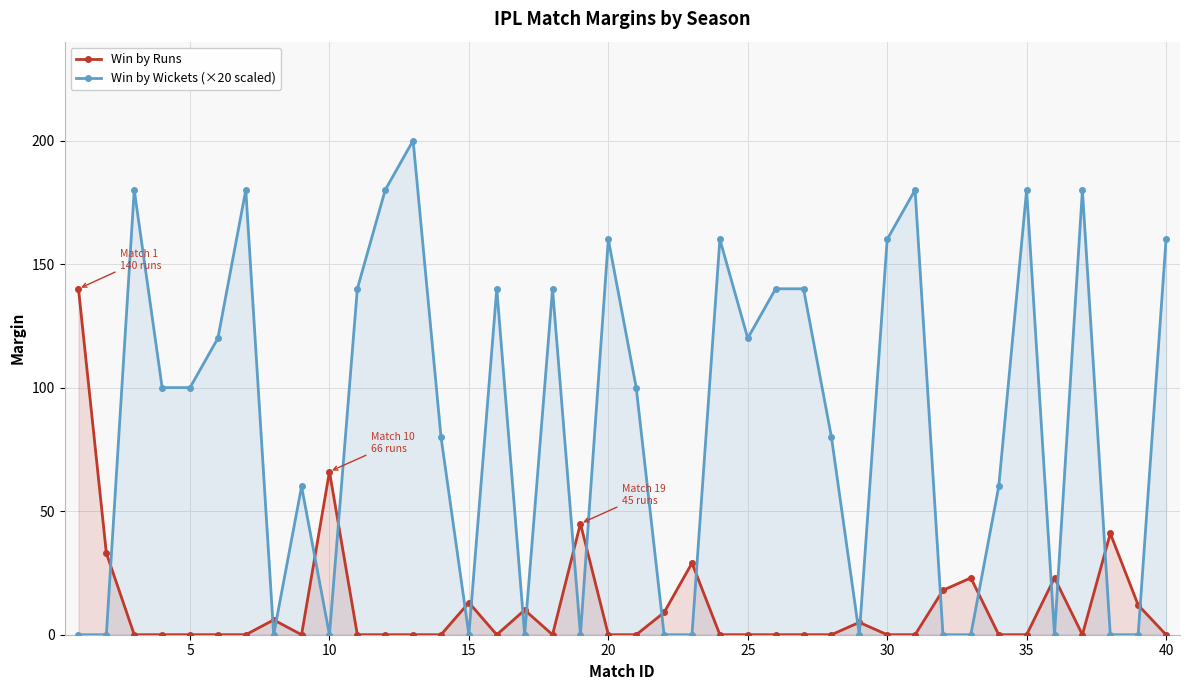

Which series has the largest total across all categories?

Win by Wickets (×20 scaled)